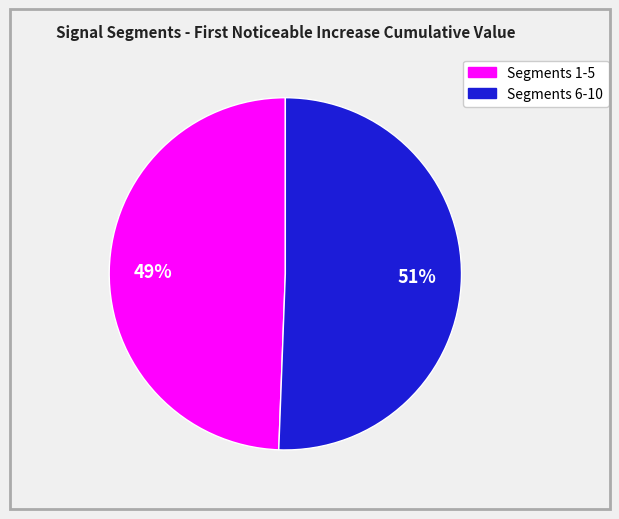

To the nearest percent, what is the average slice percentage?

50%